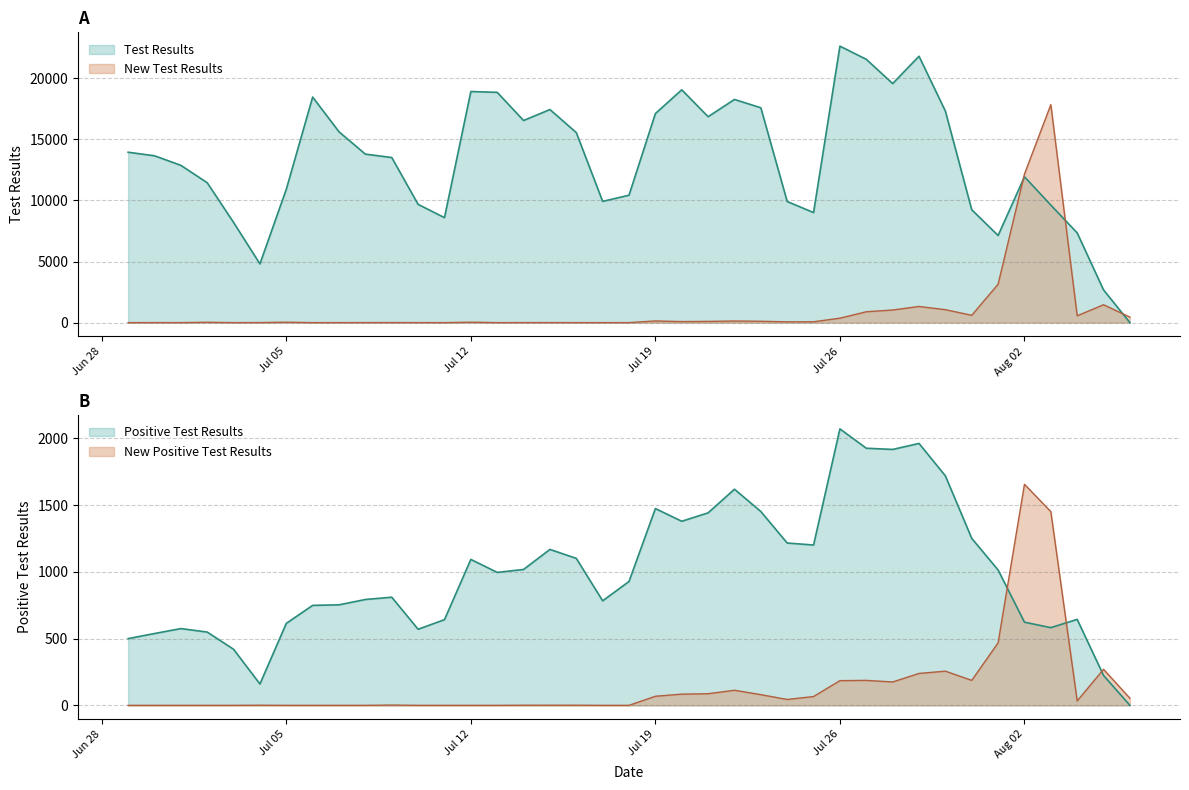

What is the difference between the maximum and minimum values in the New Test Results series?

17832